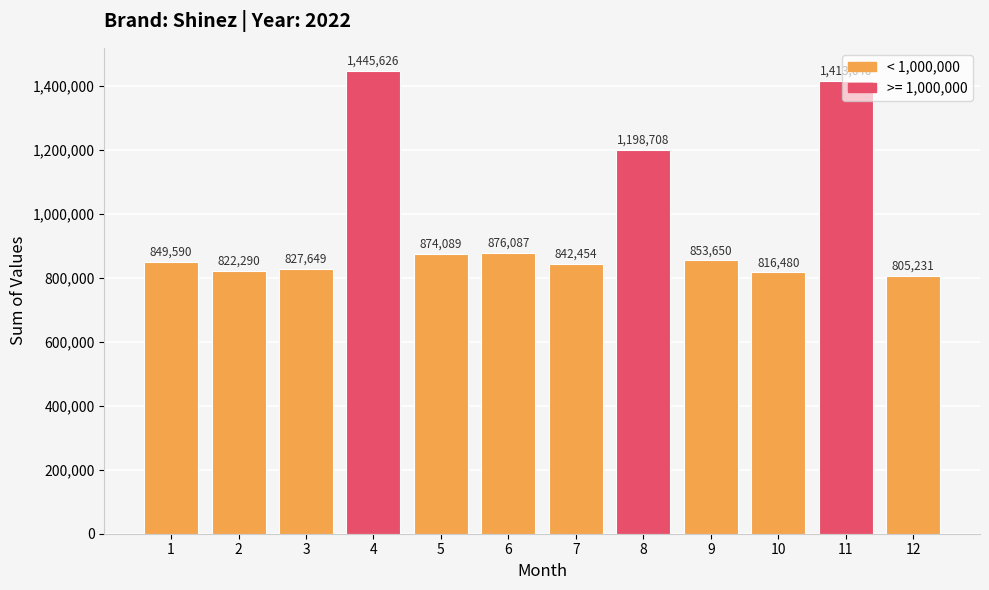

What is the smallest value displayed?

805231